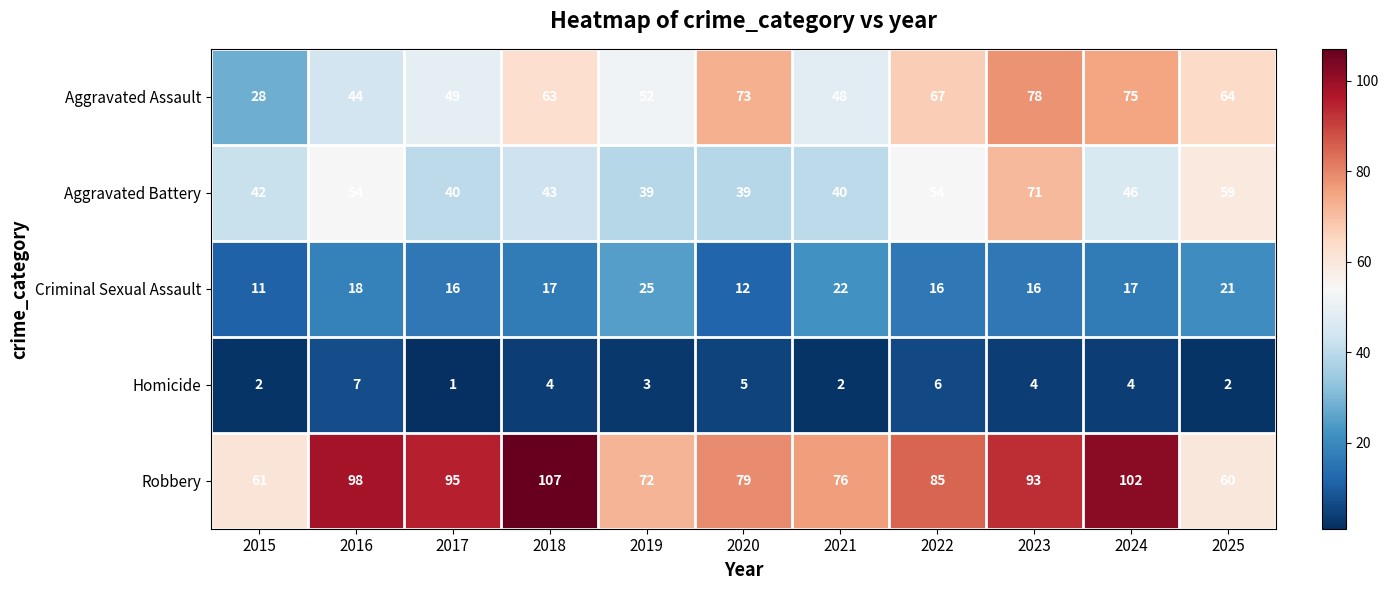

True or false: Homicide has a value of 5 at 2016.

False